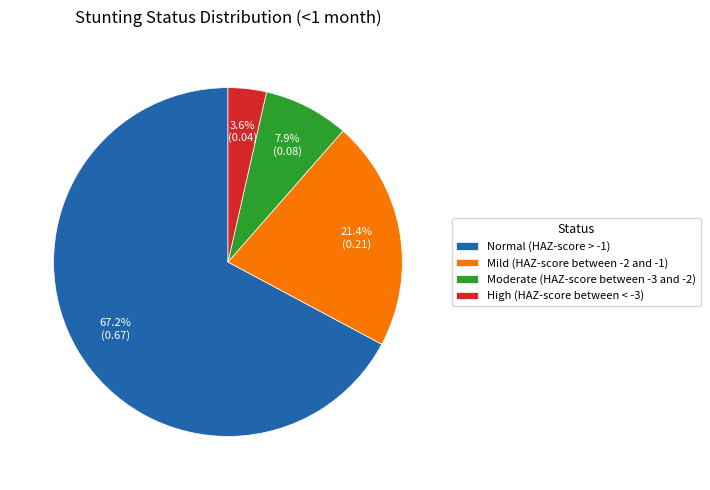

What is the total percentage of Normal (HAZ-score > -1) and Mild (HAZ-score between -2 and -1)?

88.5%